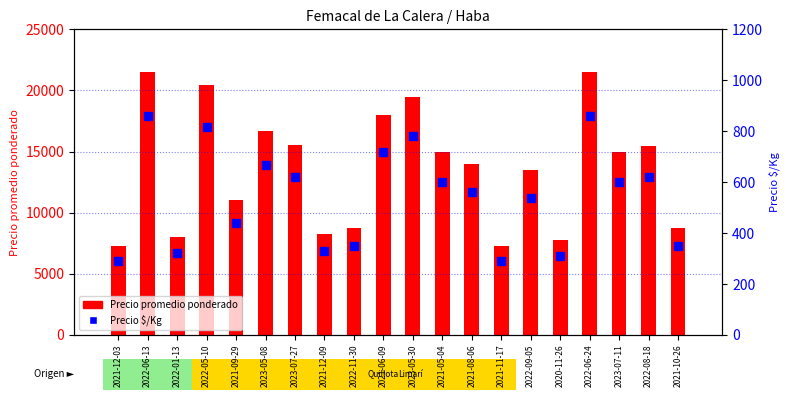

What are all the series names shown in the legend?

Precio promedio ponderado, Precio $/Kg